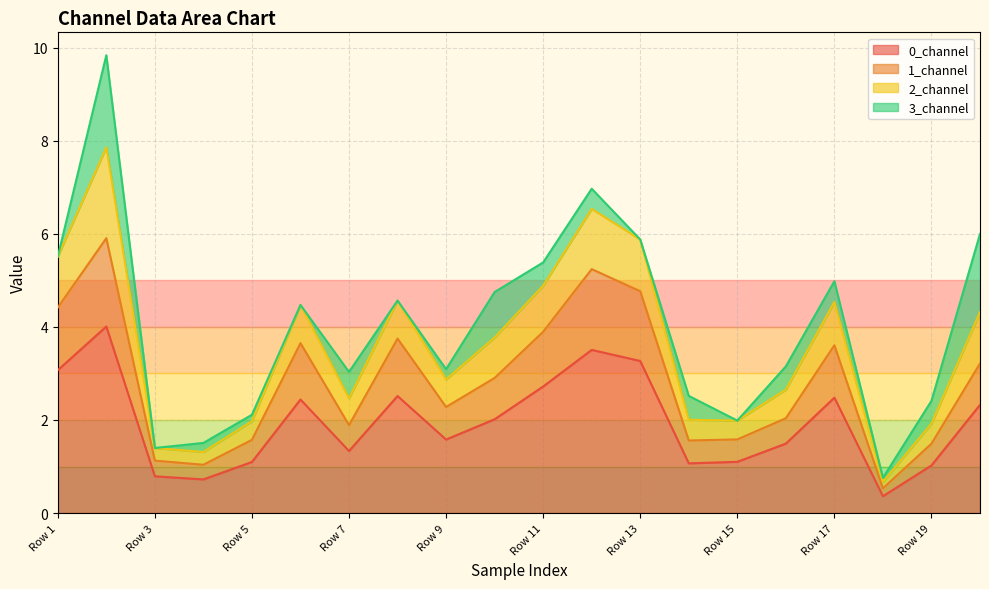

What is the total value across all series at Row 13?

5.9